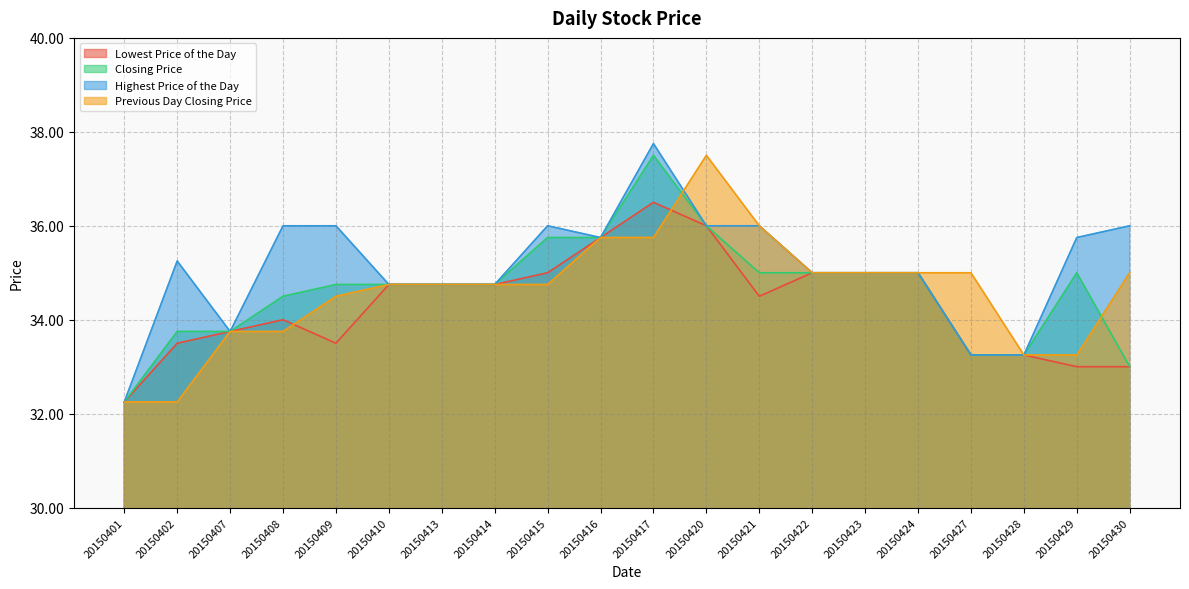

Reading right to left, extract all data points from this chart.

Lowest Price of the Day: 20150430=33.0	20150429=33.0	20150428=33.2	20150427=33.2	20150424=35.0	20150423=35.0	20150422=35.0	20150421=34.5	20150420=36.0	20150417=36.5	20150416=35.8	20150415=35.0	20150414=34.8	20150413=34.8	20150410=34.8	20150409=33.5	20150408=34.0	20150407=33.8	20150402=33.5	20150401=32.2
Closing Price: 20150430=33.0	20150429=35.0	20150428=33.2	20150427=33.2	20150424=35.0	20150423=35.0	20150422=35.0	20150421=35.0	20150420=36.0	20150417=37.5	20150416=35.8	20150415=35.8	20150414=34.8	20150413=34.8	20150410=34.8	20150409=34.8	20150408=34.5	20150407=33.8	20150402=33.8	20150401=32.2
Highest Price of the Day: 20150430=36.0	20150429=35.8	20150428=33.2	20150427=33.2	20150424=35.0	20150423=35.0	20150422=35.0	20150421=36.0	20150420=36.0	20150417=37.8	20150416=35.8	20150415=36.0	20150414=34.8	20150413=34.8	20150410=34.8	20150409=36.0	20150408=36.0	20150407=33.8	20150402=35.2	20150401=32.2
Previous Day Closing Price: 20150430=35.0	20150429=33.2	20150428=33.2	20150427=35.0	20150424=35.0	20150423=35.0	20150422=35.0	20150421=36.0	20150420=37.5	20150417=35.8	20150416=35.8	20150415=34.8	20150414=34.8	20150413=34.8	20150410=34.8	20150409=34.5	20150408=33.8	20150407=33.8	20150402=32.2	20150401=32.2